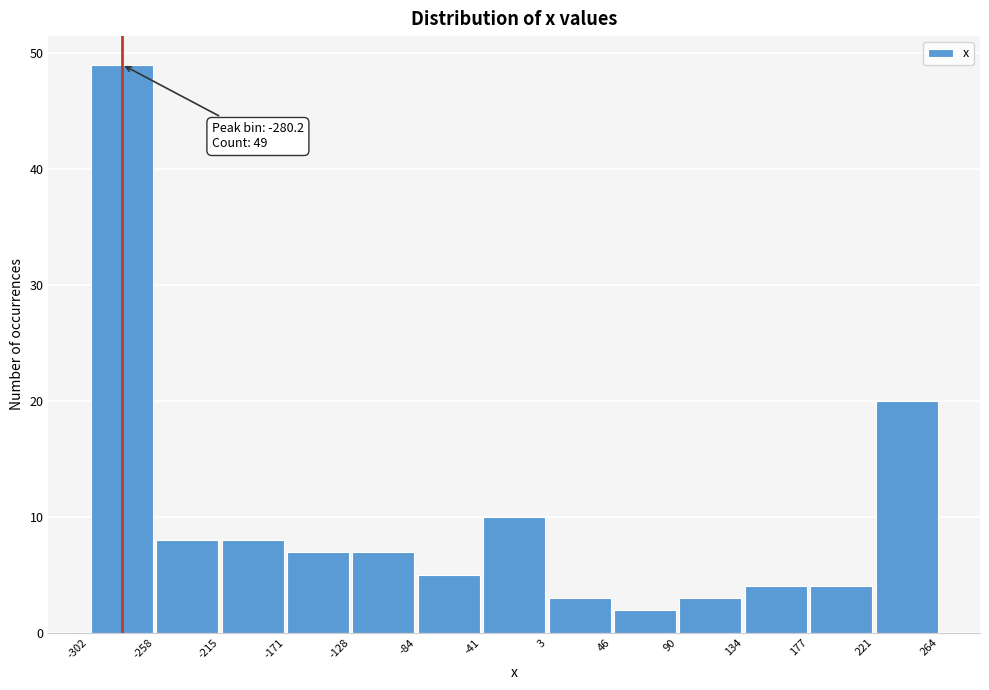

Which range on the x-axis has the tallest bar?

-302 to -258